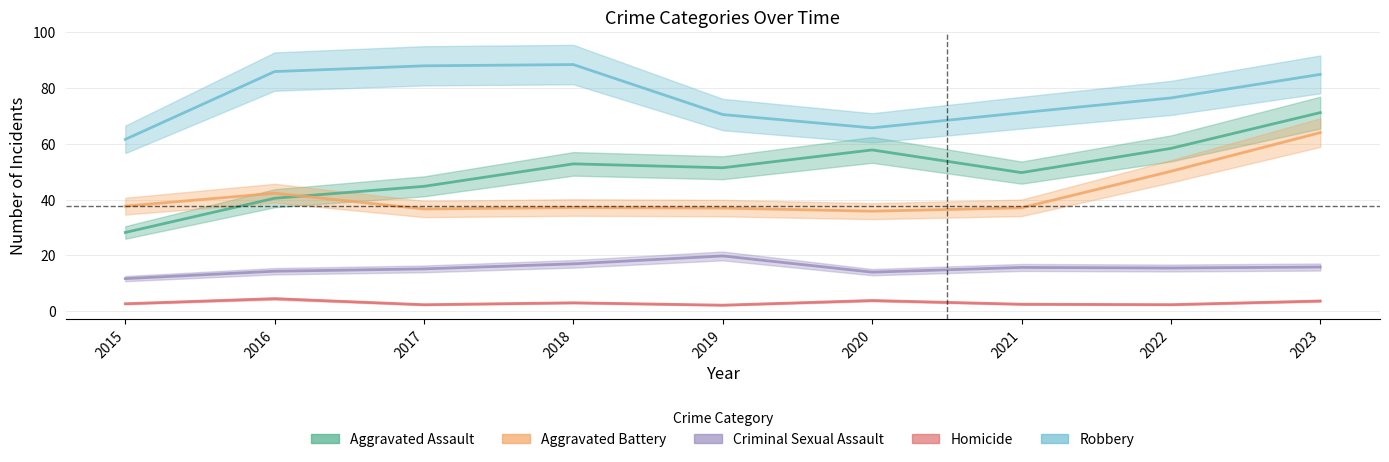

True or false: Aggravated Battery and Homicide cross at least once.

False